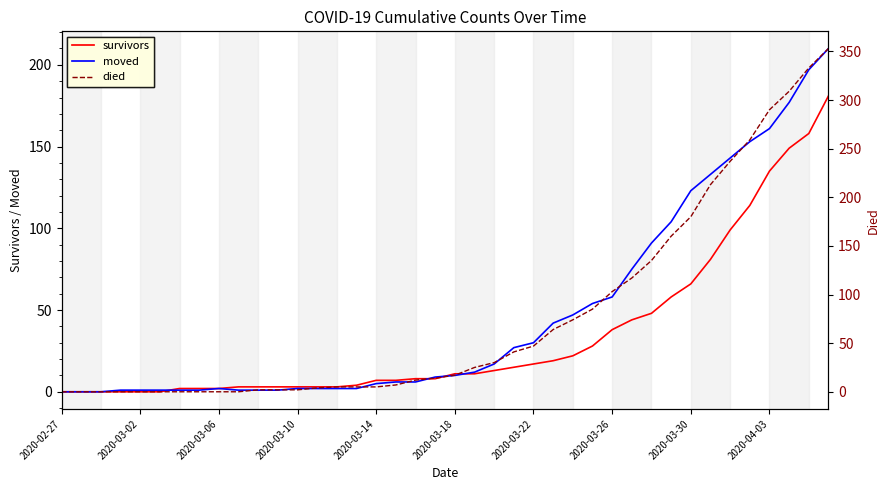

At how many categories does at least one series exceed 212?

7